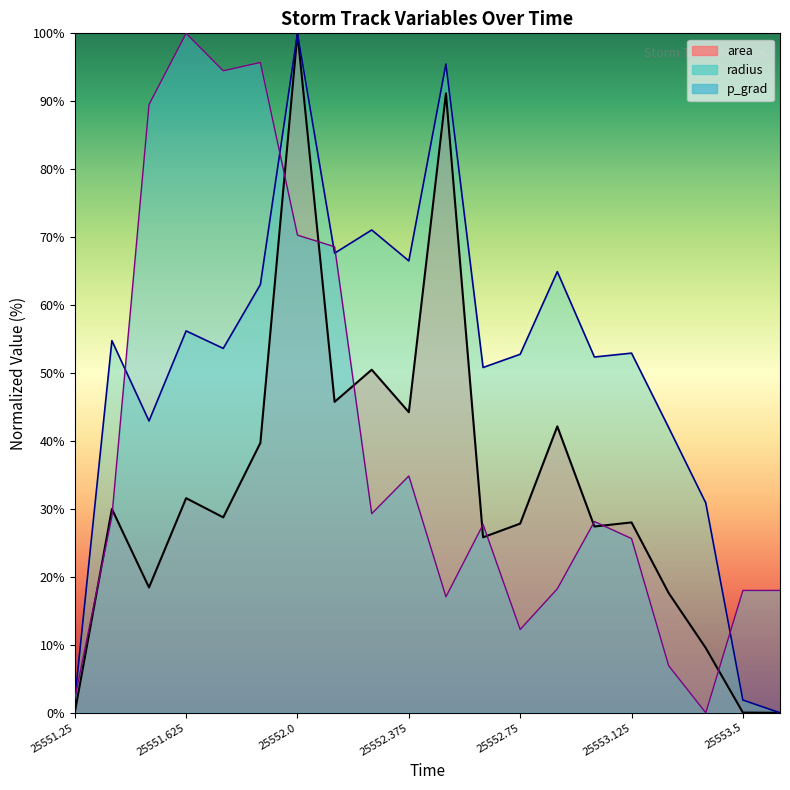

How many times do p_grad and radius cross each other?

6